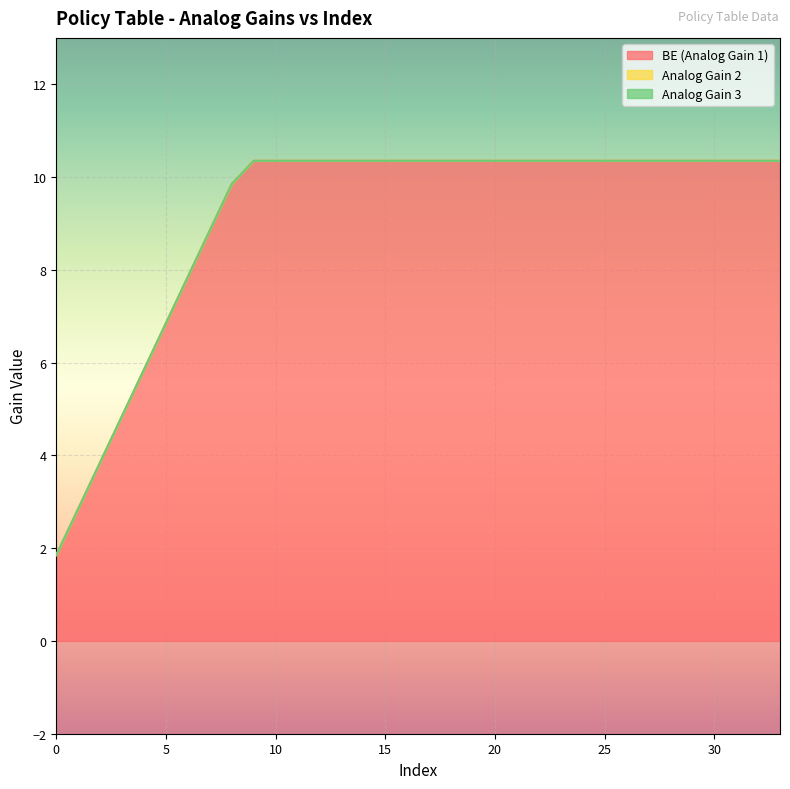

Which series has the widest spread of values?

BE (Analog Gain 1)